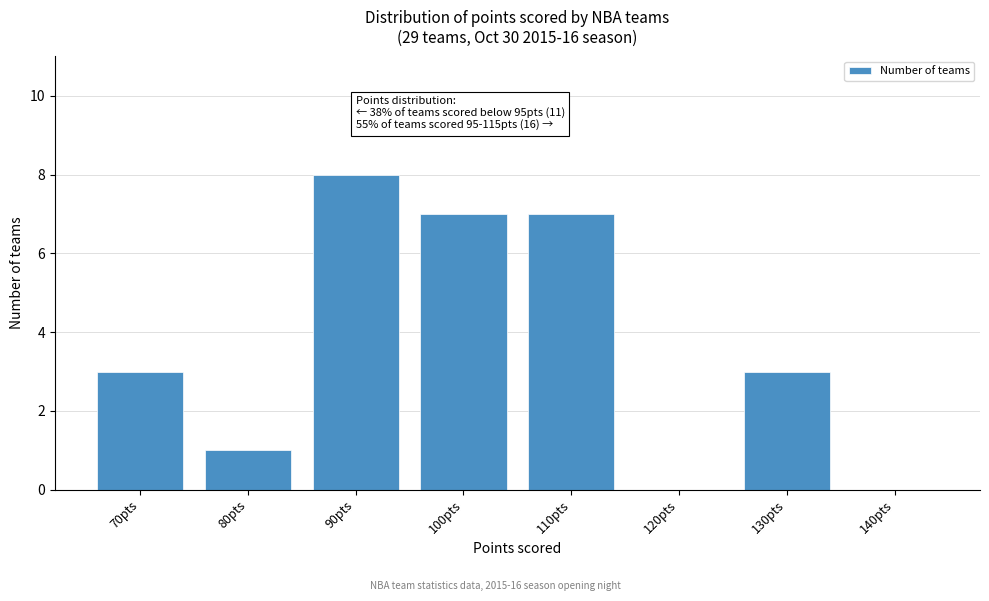

Reading left to right, list all the values displayed in this chart.

70pts=3	80pts=1	90pts=8	100pts=7	110pts=7	120pts=0	130pts=3	140pts=0